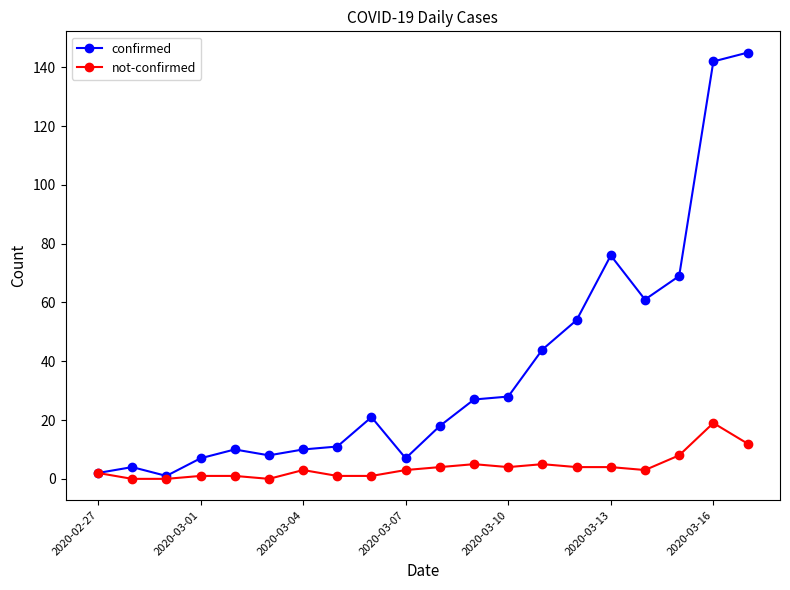

How many lines are shown in the chart?

2